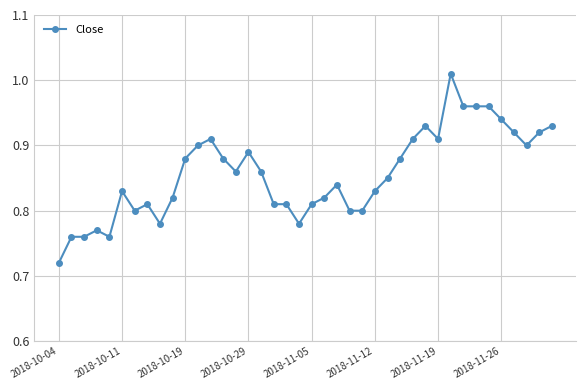

What is the difference between the second highest and minimum values?

0.2